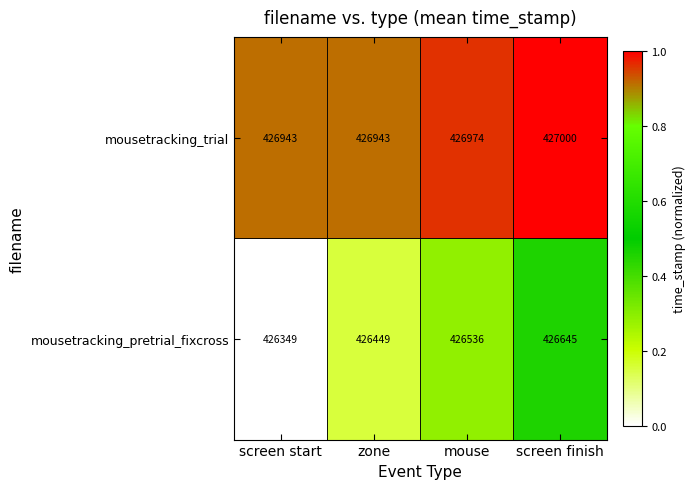

Is it true that mousetracking_trial equals 426943 at screen start?

True